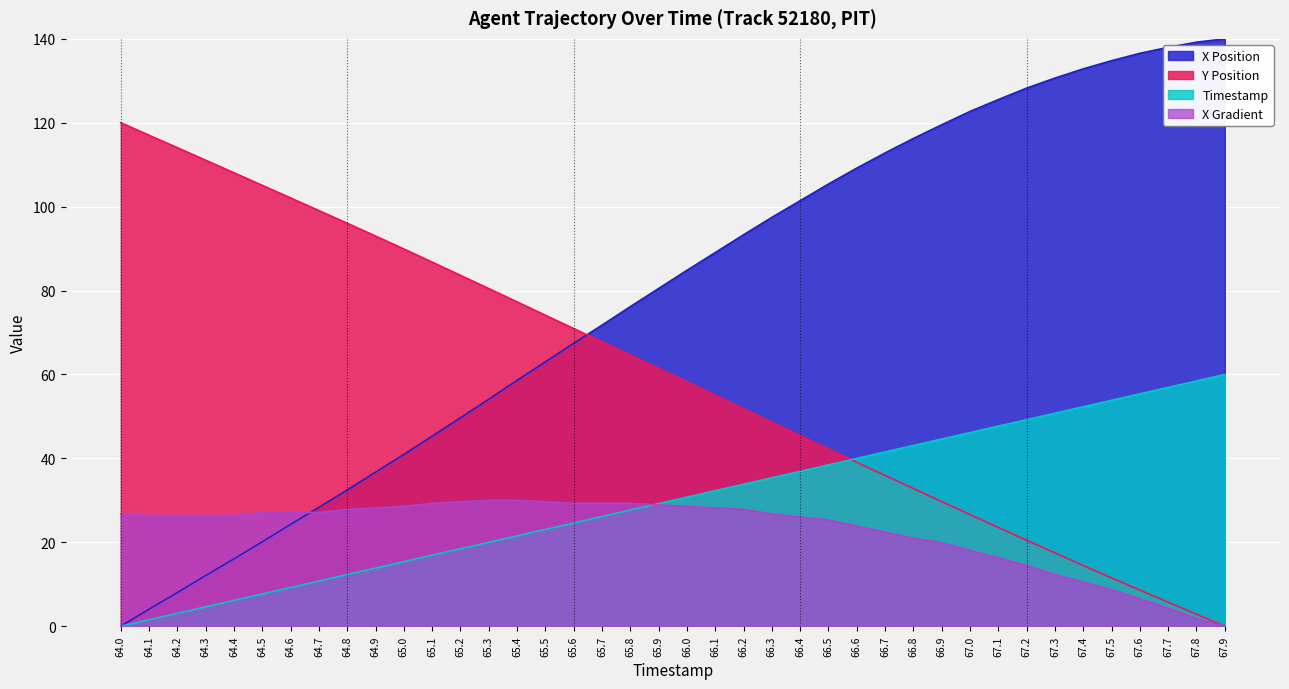

True or false: Y_scaled has more than 1 interior local peaks.

False